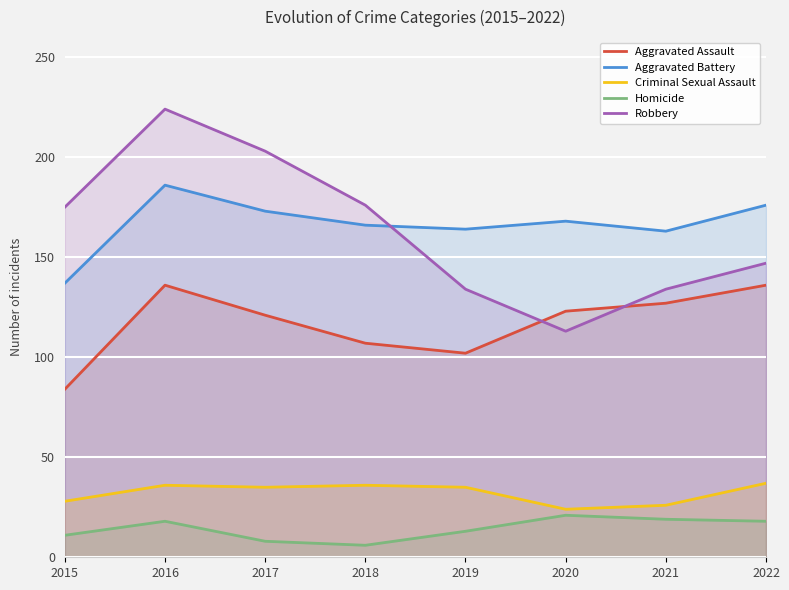

What is the difference between the maximum and minimum values in the Aggravated Assault series?

52